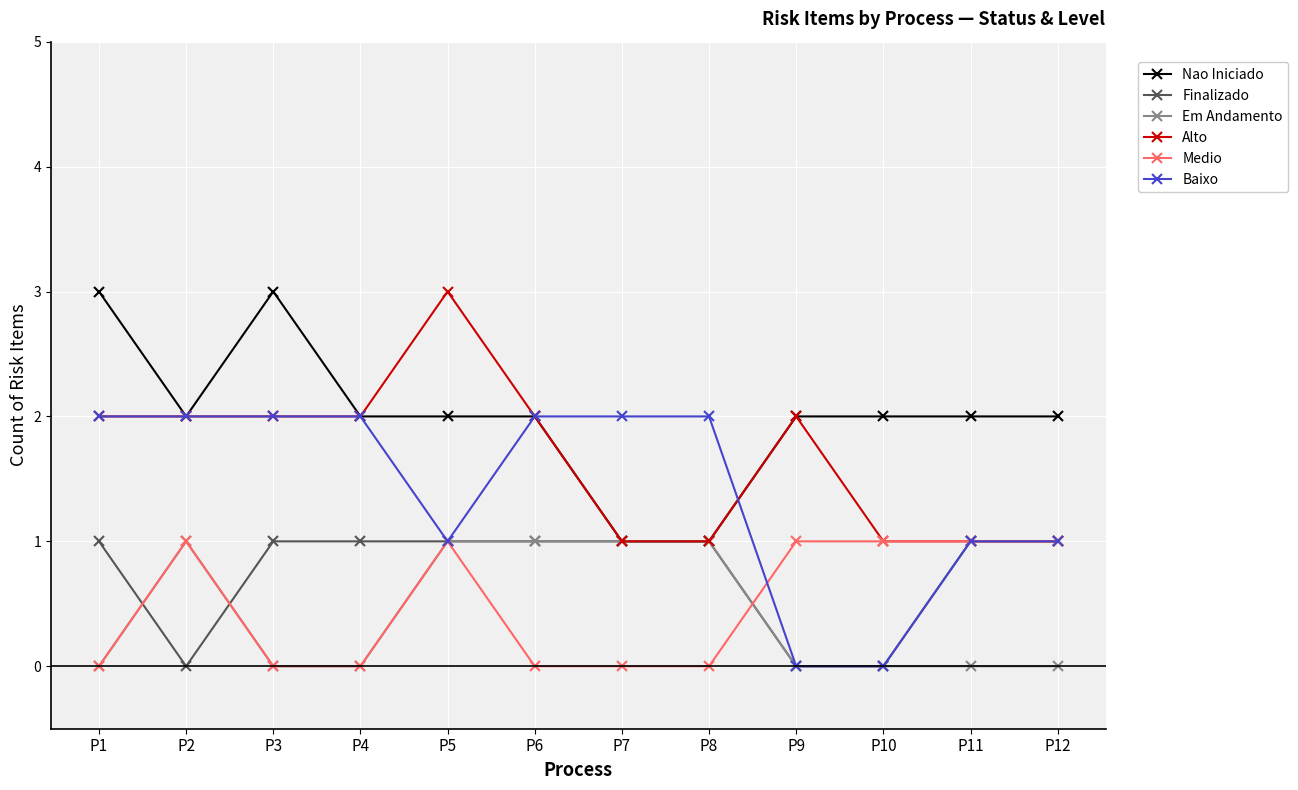

The value of Finalizado at P12 is 1. True or false?

True